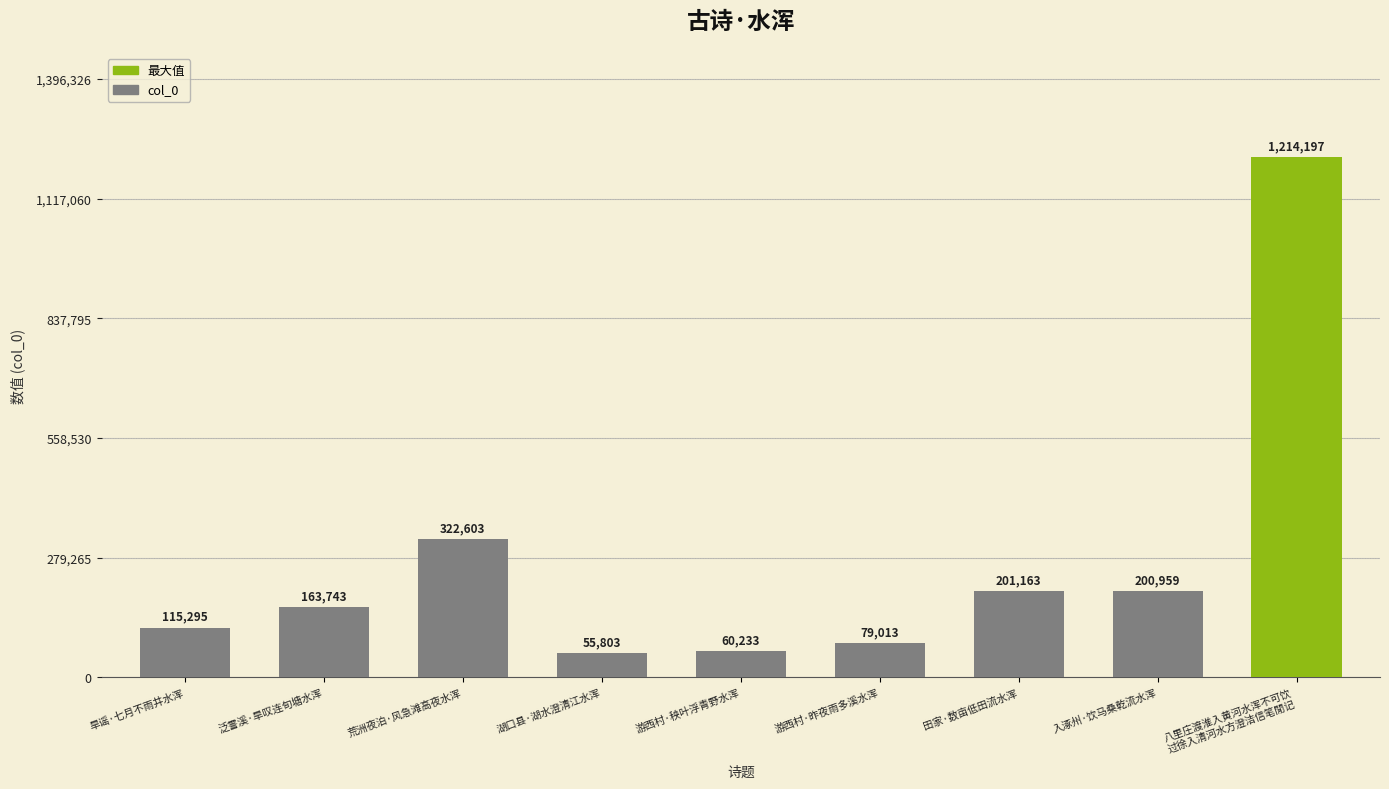

Reading right to left, list all the values displayed in this chart.

1214197	200959	201163	79013	60233	55803	322603	163743	115295